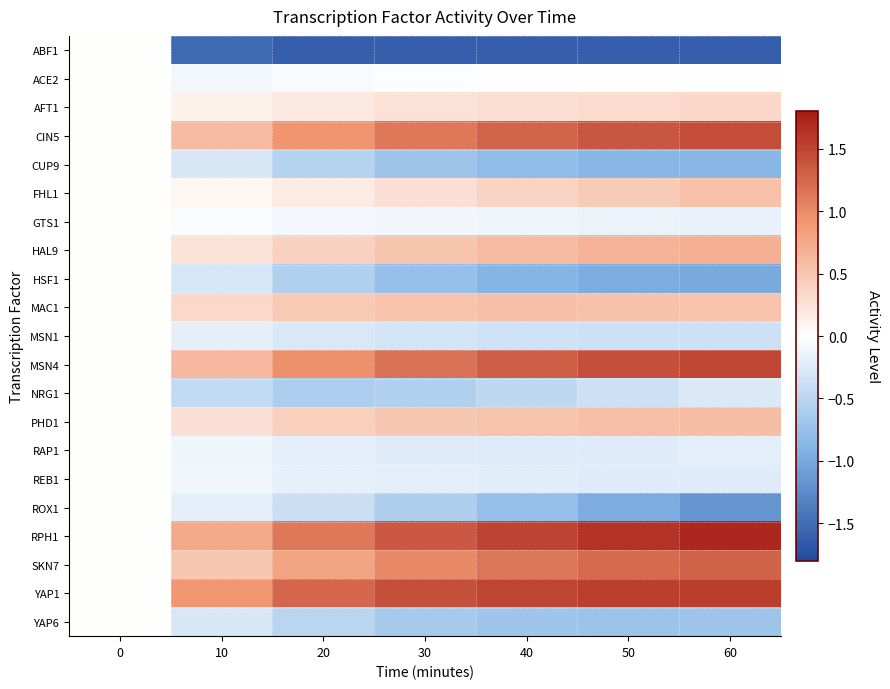

Reading left to right, list all the values displayed in this chart.

row_0: 0=0.0	10=-1.5	20=-1.6	30=-1.6	40=-1.6	50=-1.6	60=-1.6
row_1: 0=0.0	10=-0.1	20=-0.1	30=-0.0	40=-0.0	50=0.0	60=0.0
row_2: 0=0.0	10=0.1	20=0.2	30=0.3	40=0.3	50=0.3	60=0.3
row_3: 0=0.0	10=0.6	20=0.9	30=1.1	40=1.3	50=1.4	60=1.4
row_4: 0=0.0	10=-0.3	20=-0.5	30=-0.7	40=-0.8	50=-0.9	60=-0.9
row_5: 0=0.0	10=0.1	20=0.2	30=0.3	40=0.4	50=0.5	60=0.5
row_6: 0=0.0	10=-0.0	20=-0.1	30=-0.1	40=-0.1	50=-0.1	60=-0.2
row_7: 0=0.0	10=0.2	20=0.4	30=0.5	40=0.6	50=0.7	60=0.7
row_8: 0=0.0	10=-0.3	20=-0.6	30=-0.8	40=-0.9	50=-1.0	60=-1.0
row_9: 0=0.0	10=0.3	20=0.5	30=0.5	40=0.6	50=0.5	60=0.5
row_10: 0=0.0	10=-0.2	20=-0.3	30=-0.3	40=-0.3	50=-0.4	60=-0.4
row_11: 0=0.0	10=0.6	20=1.0	30=1.2	40=1.3	50=1.4	60=1.5
row_12: 0=0.0	10=-0.4	20=-0.6	30=-0.6	40=-0.5	50=-0.4	60=-0.3
row_13: 0=0.0	10=0.3	20=0.4	30=0.5	40=0.5	50=0.6	60=0.6
row_14: 0=0.0	10=-0.1	20=-0.2	30=-0.2	40=-0.2	50=-0.2	60=-0.2
row_15: 0=0.0	10=-0.1	20=-0.2	30=-0.2	40=-0.2	50=-0.2	60=-0.2
row_16: 0=0.0	10=-0.2	20=-0.4	30=-0.6	40=-0.8	50=-1.0	60=-1.2
row_17: 0=0.0	10=0.8	20=1.1	30=1.4	40=1.5	50=1.6	60=1.7
row_18: 0=0.0	10=0.5	20=0.8	30=1.0	40=1.1	50=1.2	60=1.3
row_19: 0=0.0	10=0.9	20=1.3	30=1.4	40=1.5	50=1.5	60=1.5
row_20: 0=0.0	10=-0.3	20=-0.5	30=-0.6	40=-0.7	50=-0.7	60=-0.7